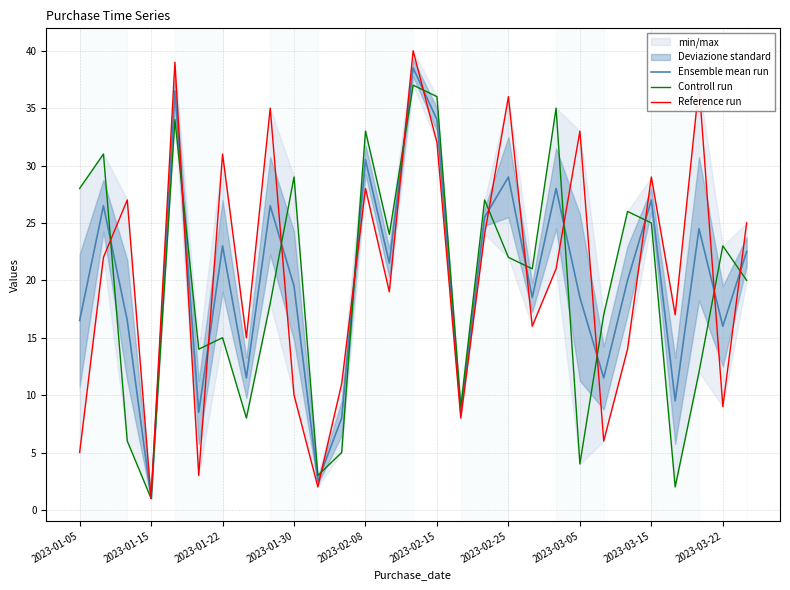

The Ensemble mean run series shows 6.0 at 2023-03-05. True or false?

False